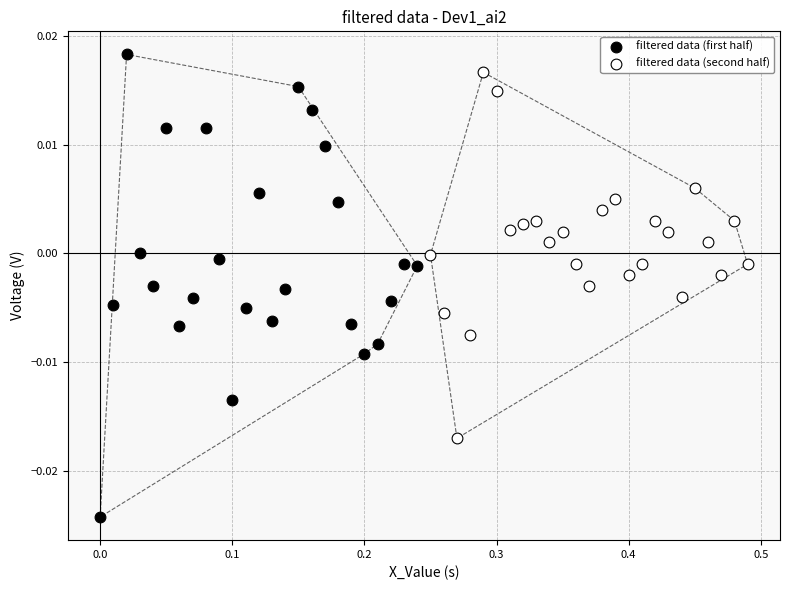

Which series reaches the minimum Y coordinate?

filtered data (first half)